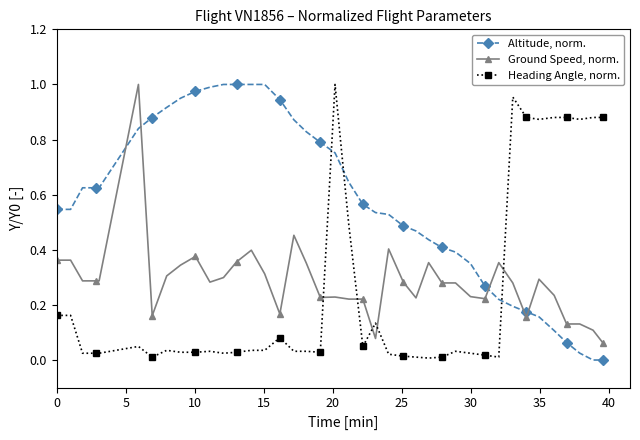

What is the sum of all Heading Angle, norm. values?

9.8